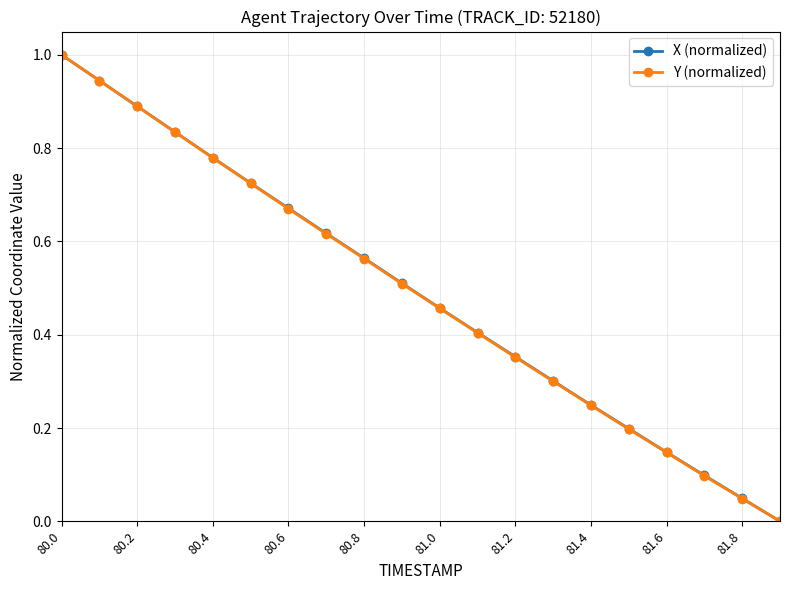

What is the maximum value for X (normalized)?

1.0